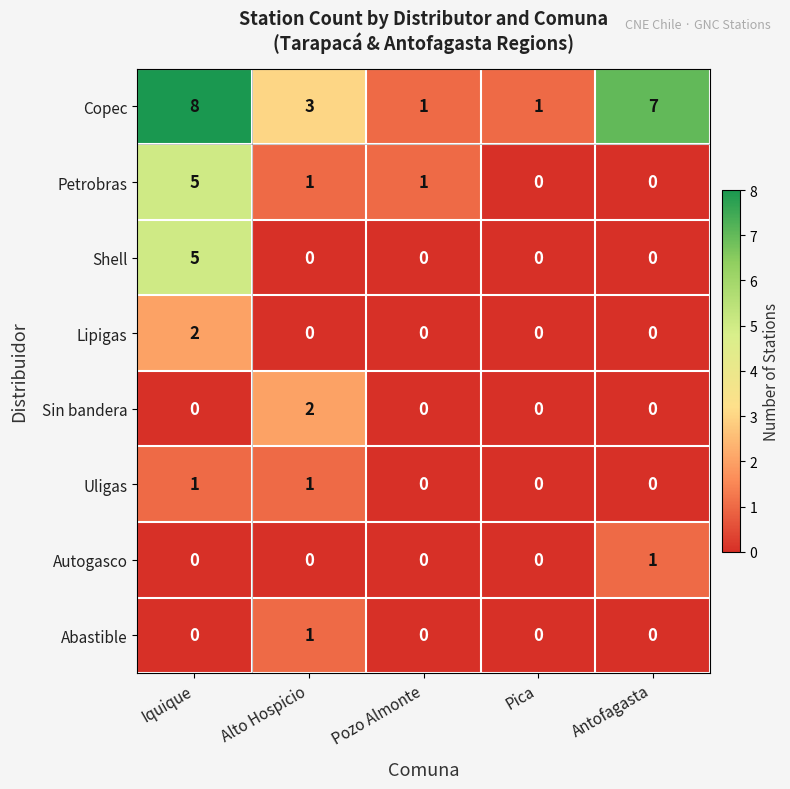

What is the difference between the highest and lowest values at Iquique?

8